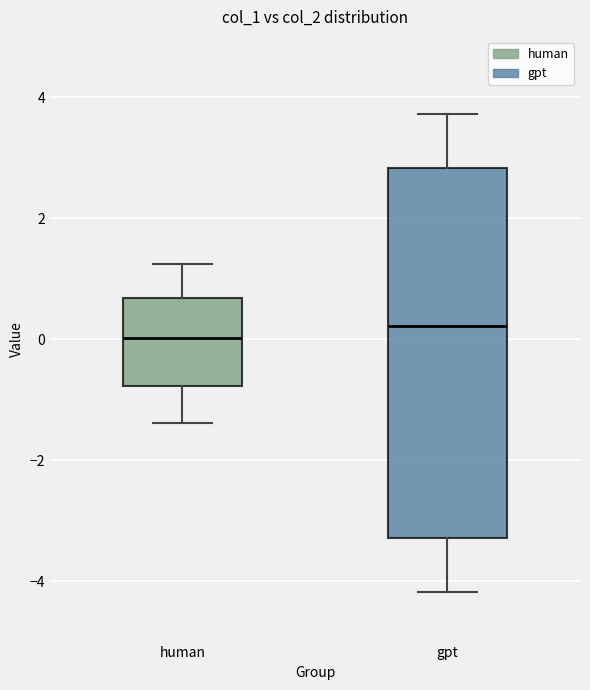

Comparing the boxes themselves (not the whiskers), which one is the tallest?

gpt